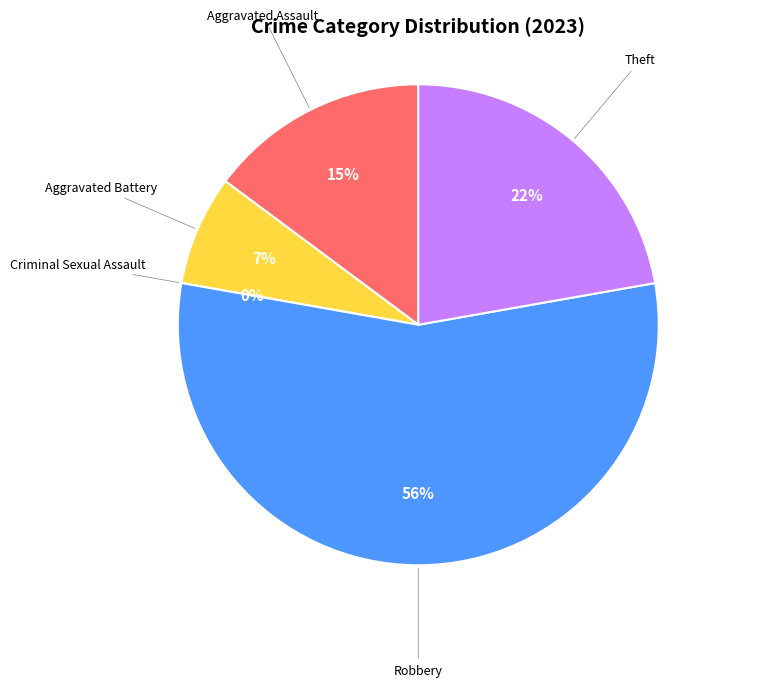

Is there a majority slice in this chart?

Yes